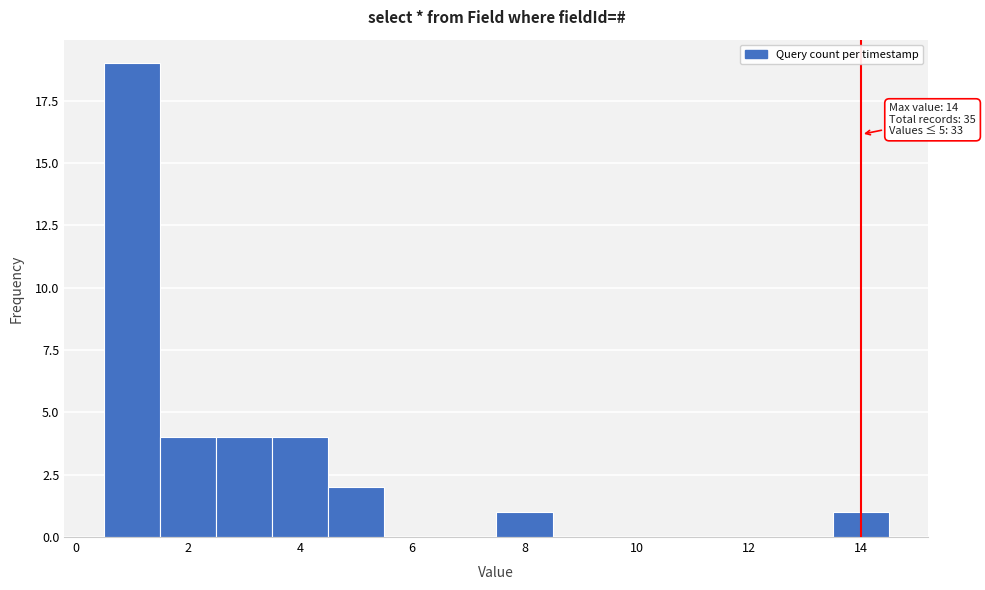

Over which range of the x-axis is the bar tallest?

0.5 to 1.5